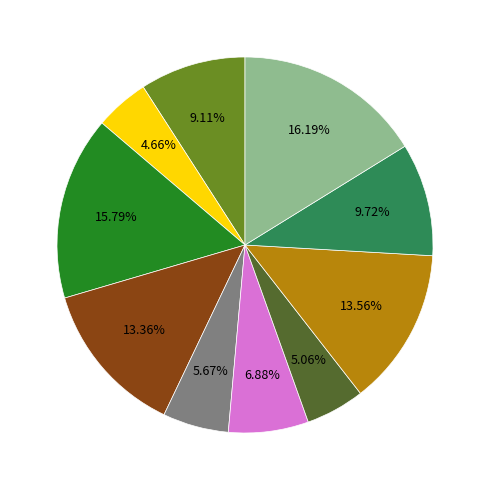

Does any single category account for the majority?

No